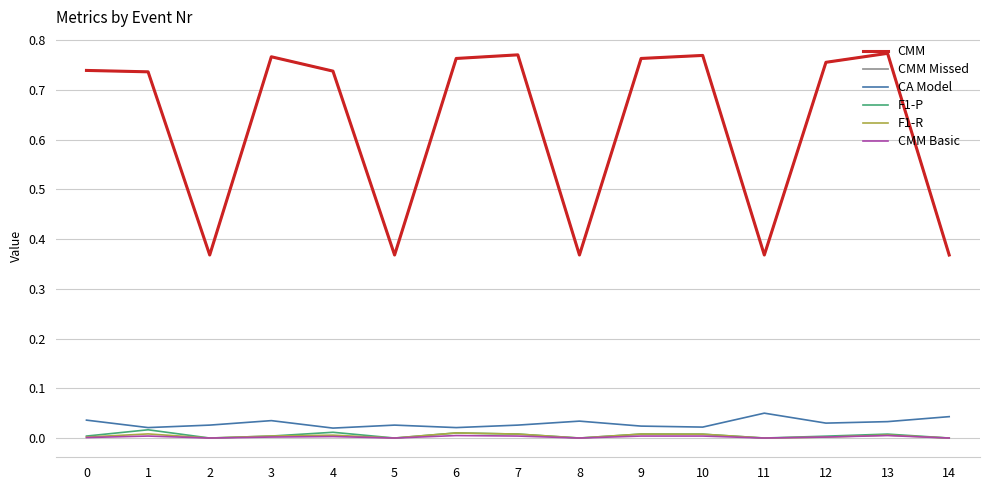

Where is CMM Basic nearest to the value 0?

2